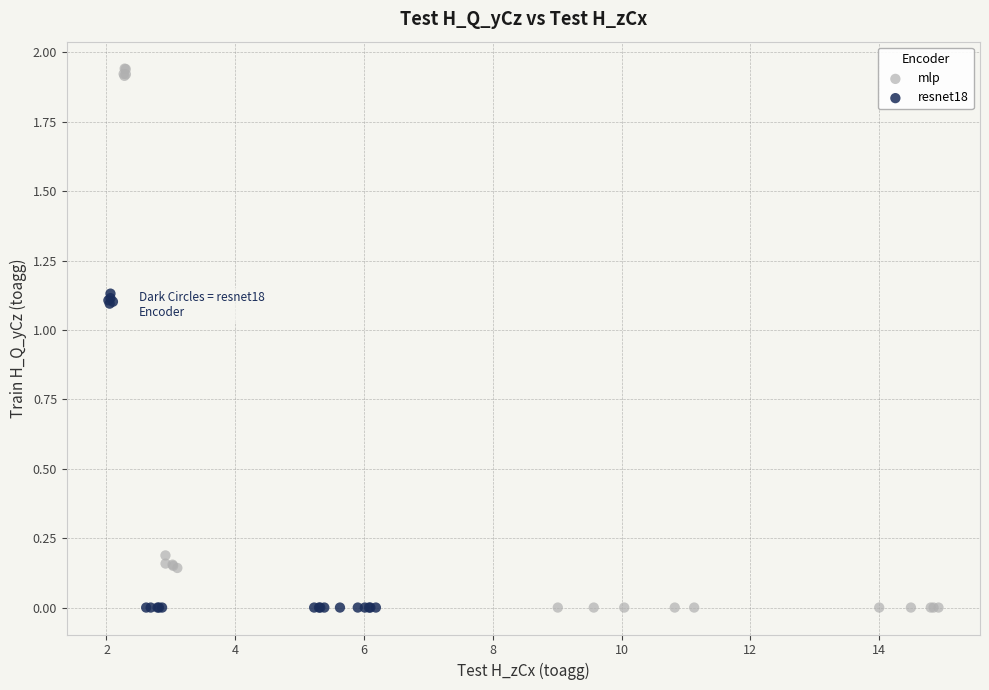

What are all the series names shown in the legend?

mlp, resnet18